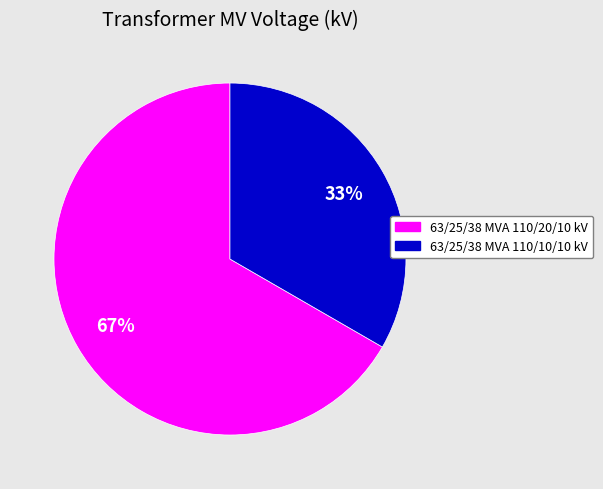

To the nearest percent, what is the combined percentage of 63/25/38 MVA 110/20/10 kV and 63/25/38 MVA 110/10/10 kV?

100%